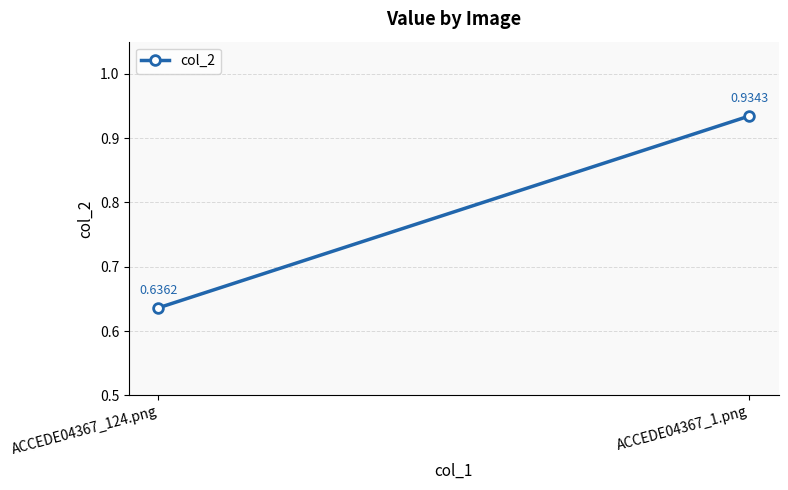

What is the label of the 2nd point from the right?

ACCEDE04367_124.png